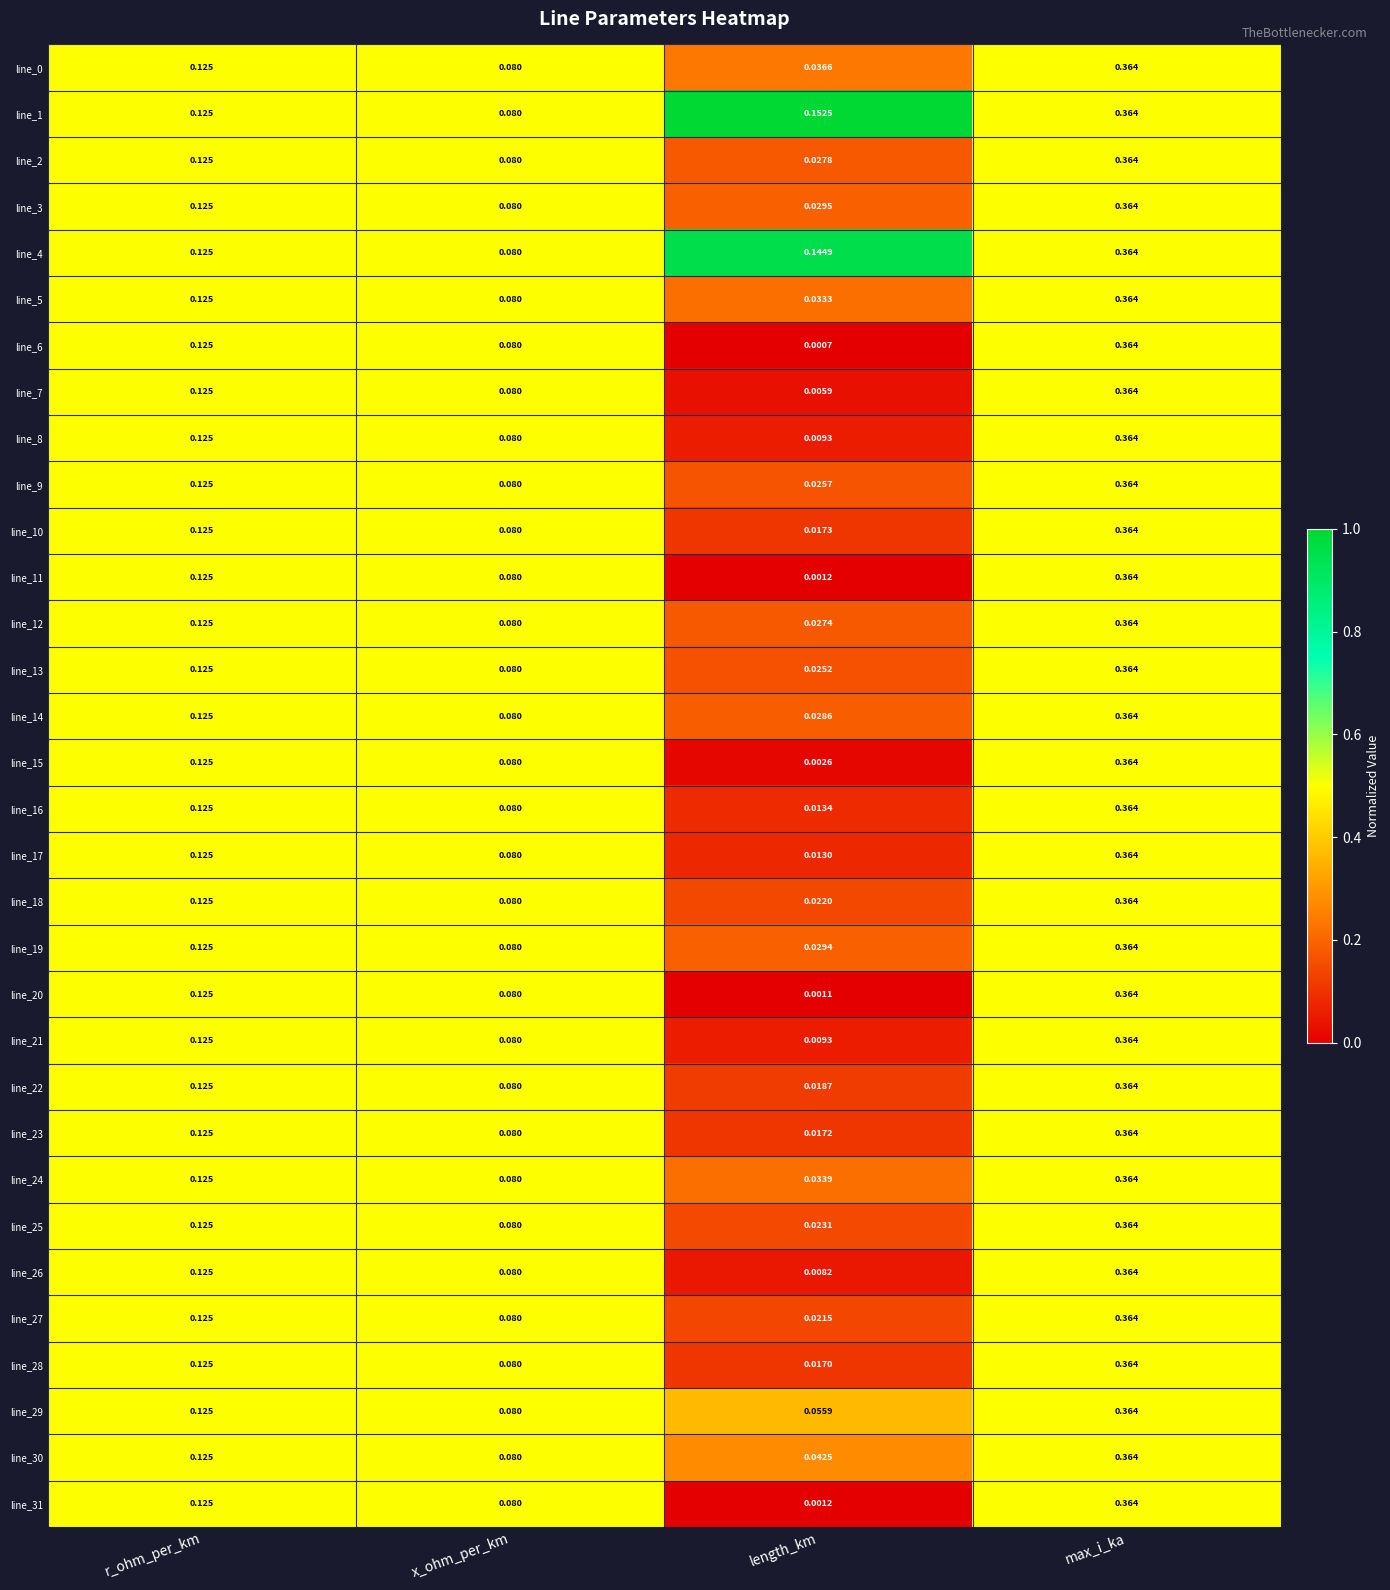

Which category has the lowest value across all series?

length_km